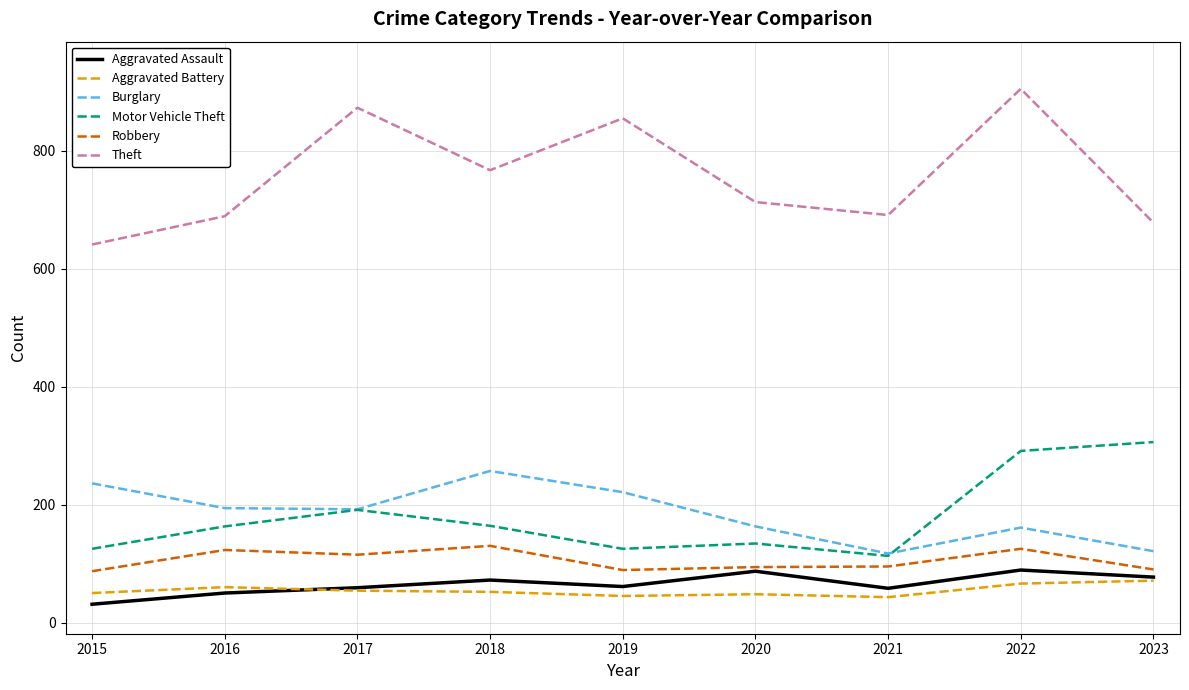

What is the average value of the Aggravated Assault series?

65